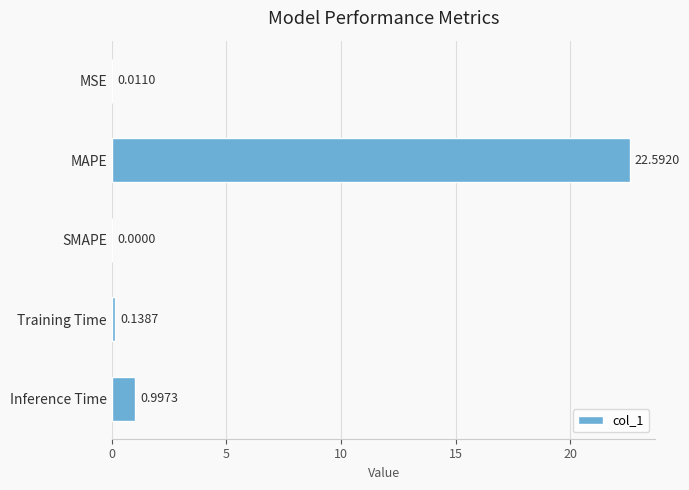

Which has a higher value, Inference Time or Training Time?

Inference Time